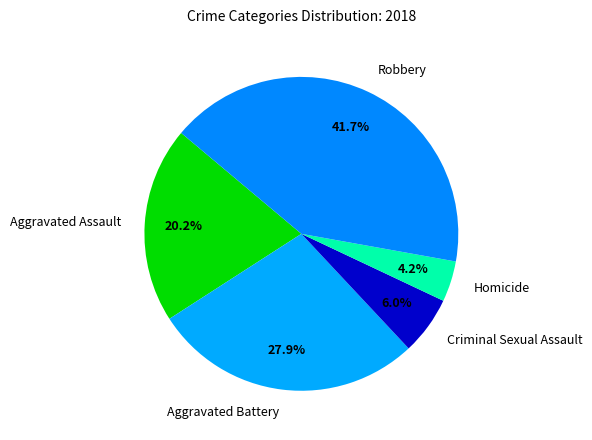

True or false: Robbery accounts for 34% of the total.

False